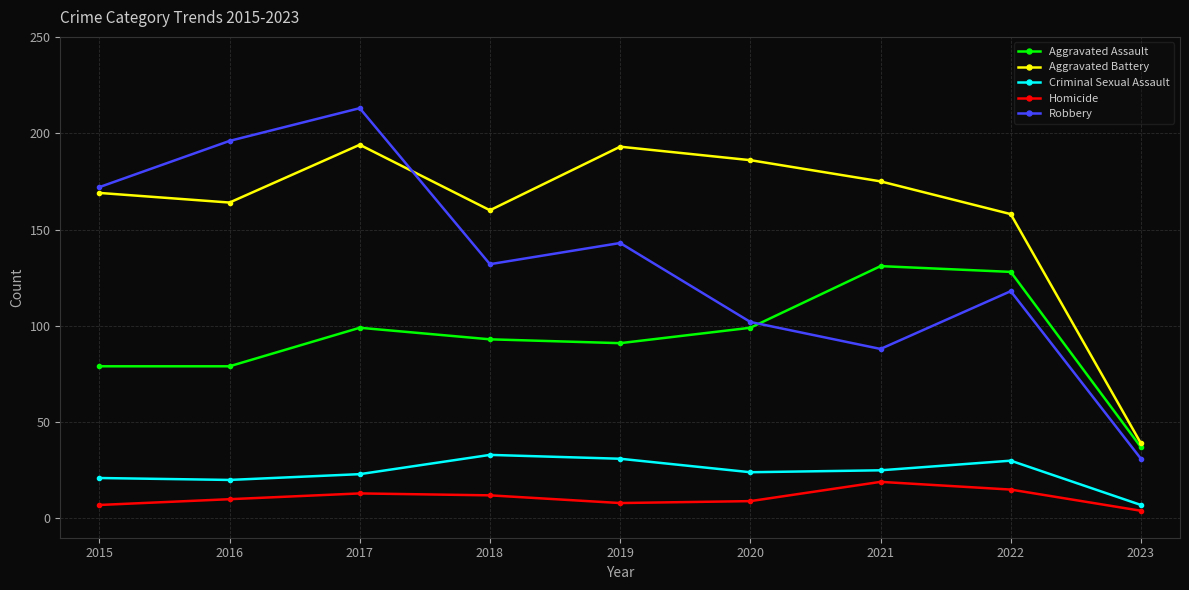

What is the sum of all Aggravated Battery values?

1438